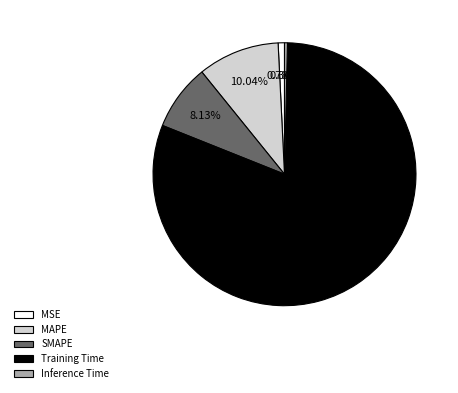

To the nearest percent, what is the combined percentage of Training Time and MAPE?

91%